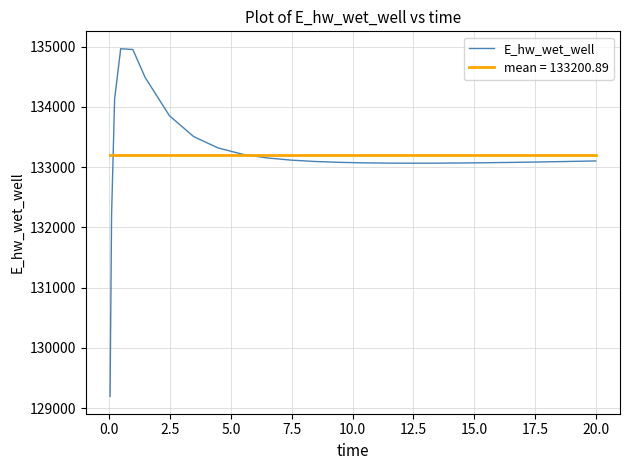

What is the highest value of the mean = 133200.89 series?

133200.9